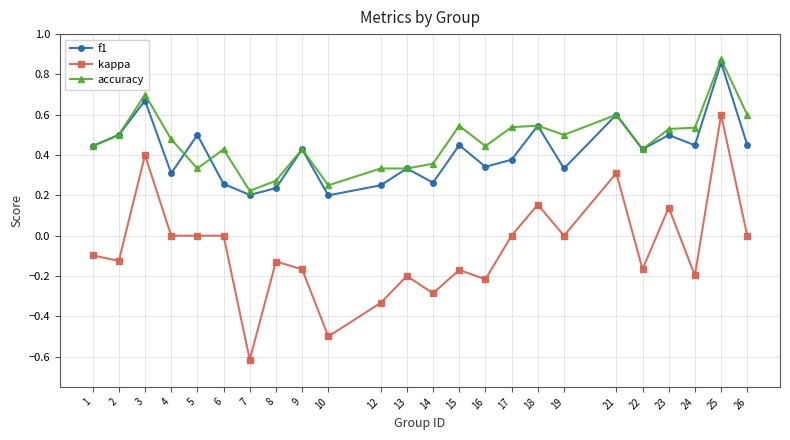

Which series changed the most between 7 and 25?

kappa